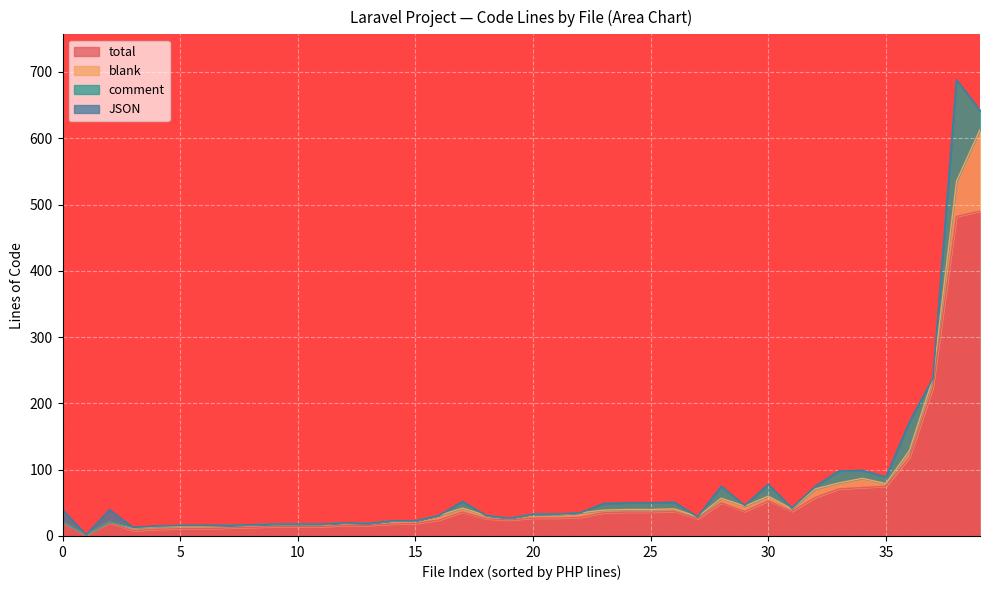

Which series has the largest total across all categories?

total